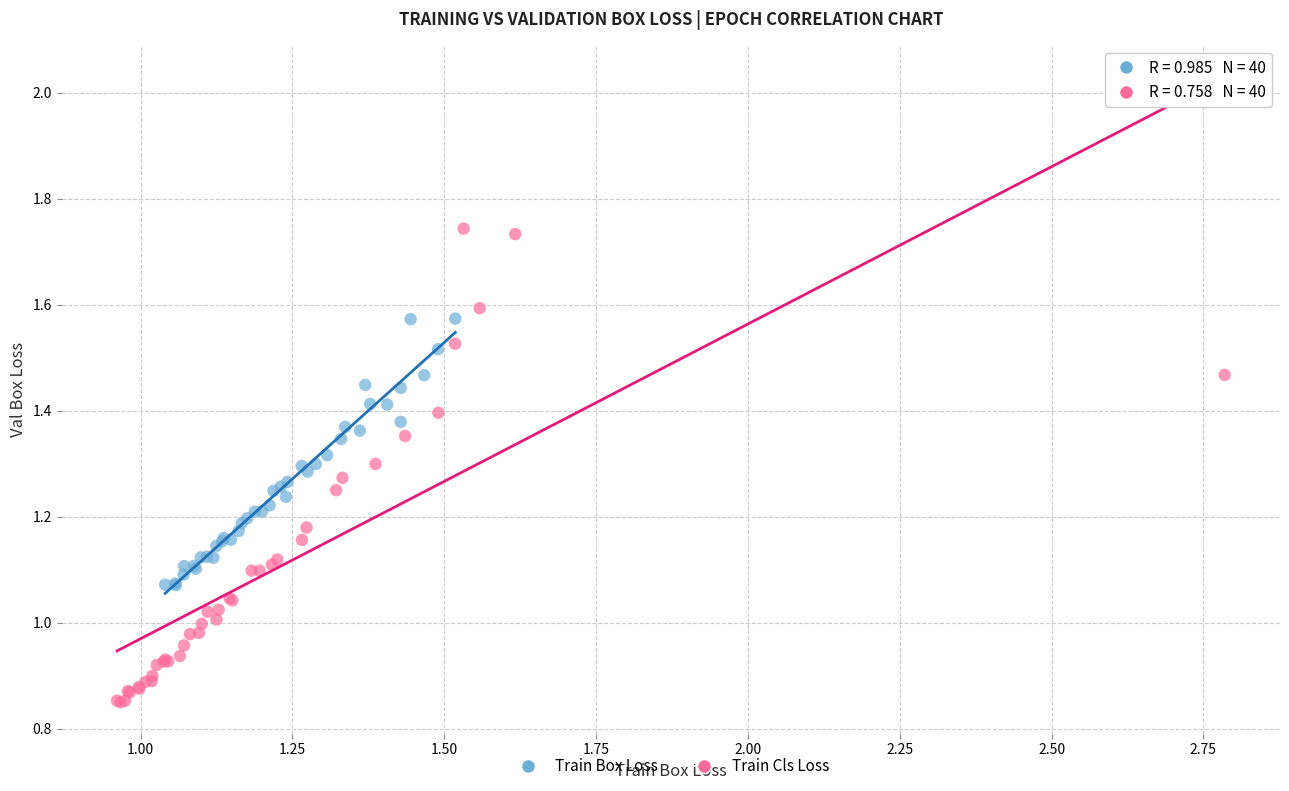

Which series has the widest spread of Y values?

Train Cls Loss